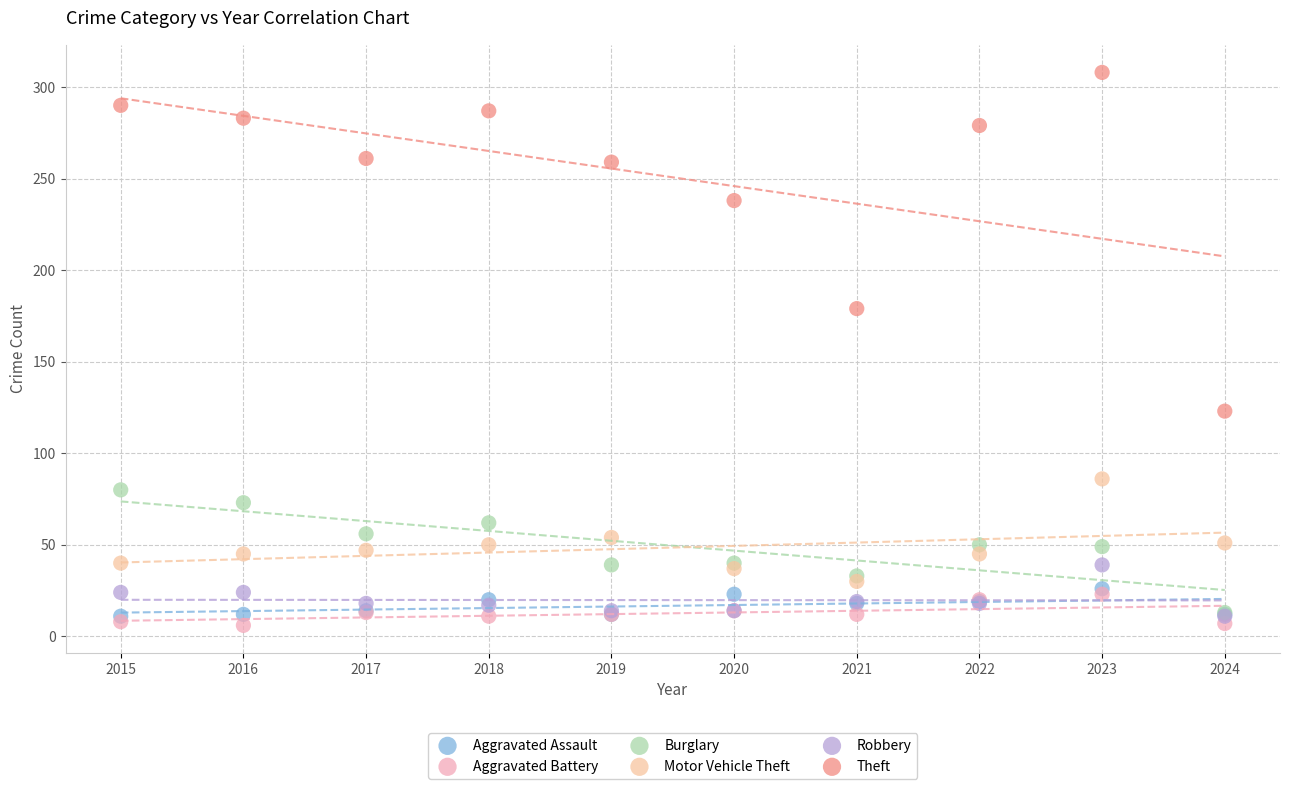

Across all series, what Y value is closest to 157?

179